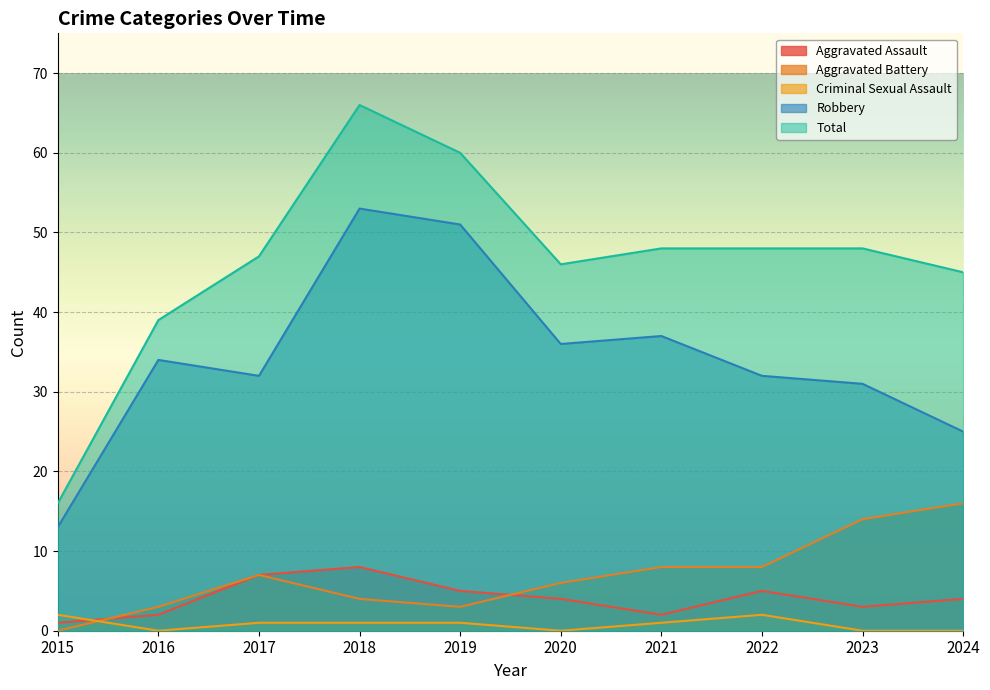

At which category does Total reach its first local peak?

2018